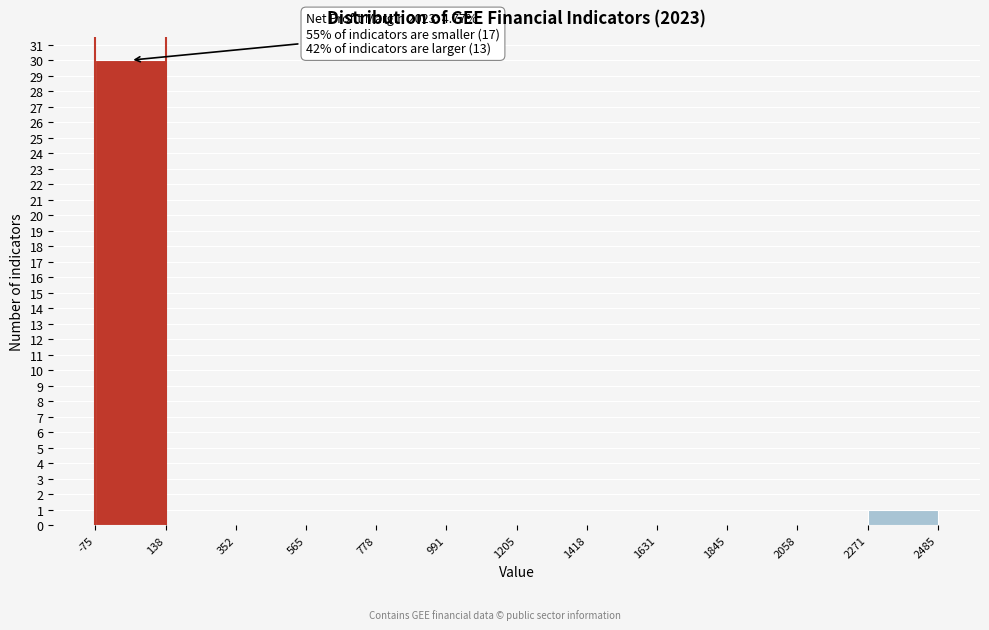

Over which range of the x-axis is the bar tallest?

-75 to 138